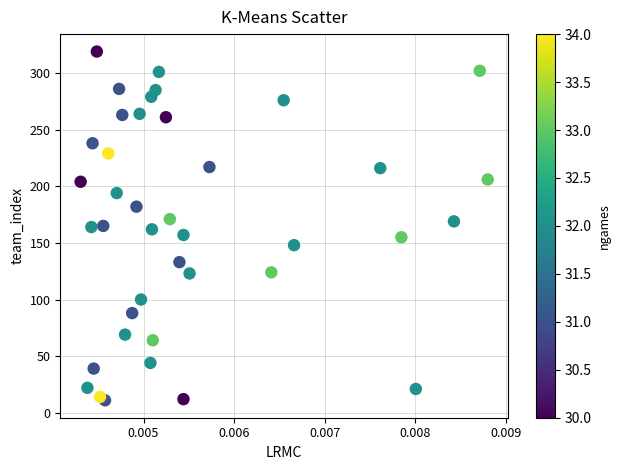

What is the range of Y values (max minus min)?

308